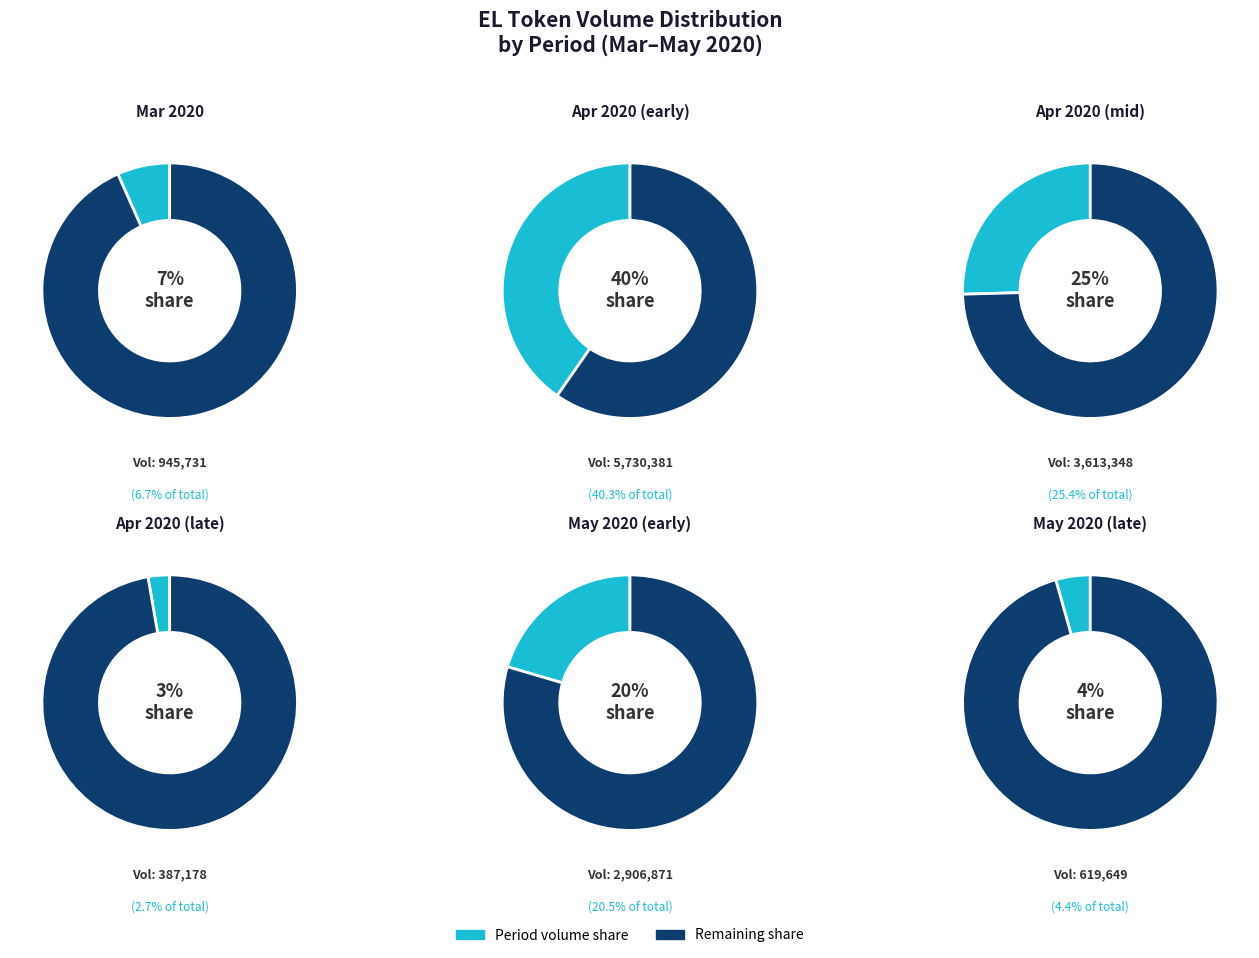

Which slice is the largest?

01/04/2020